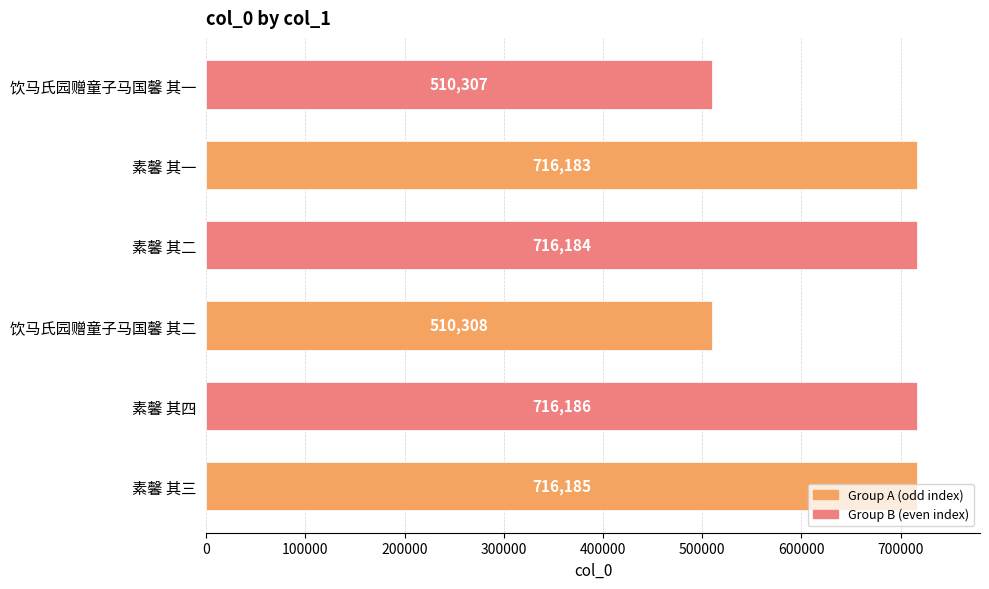

The chart shows a value of 716184 at 素馨 其二. True or false?

True